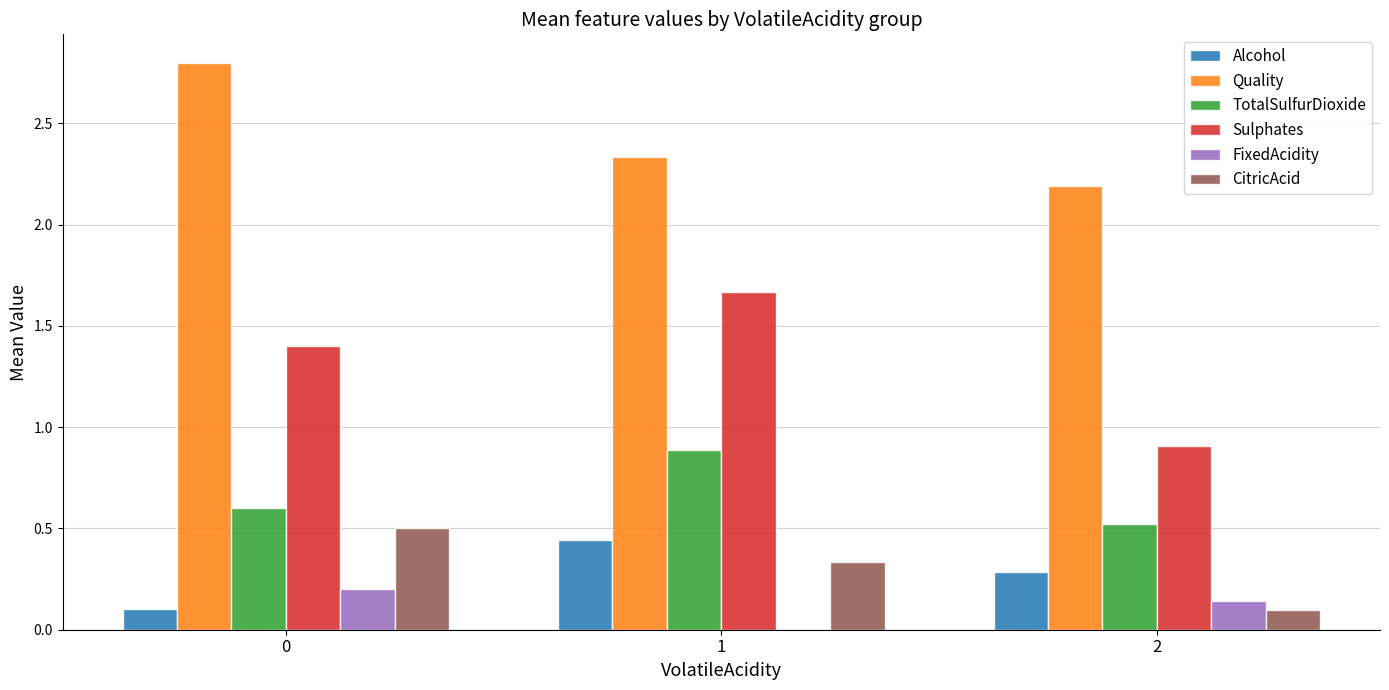

What are all the series names shown in the legend?

Alcohol, Quality, TotalSulfurDioxide, Sulphates, FixedAcidity, CitricAcid